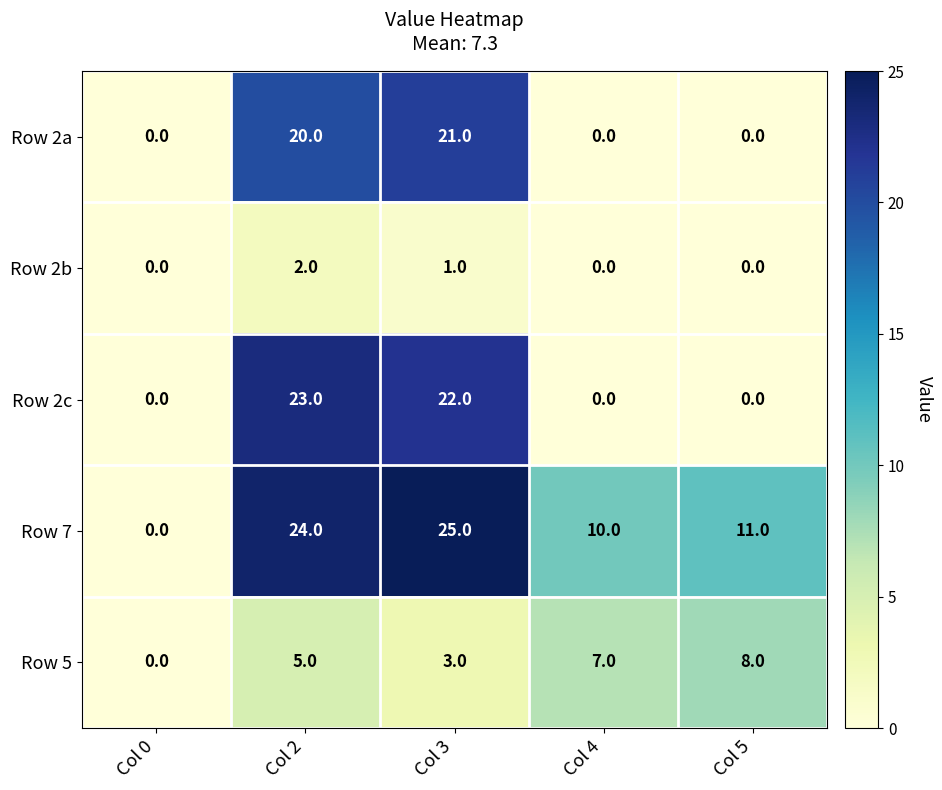

Count the number of data series in this chart.

5